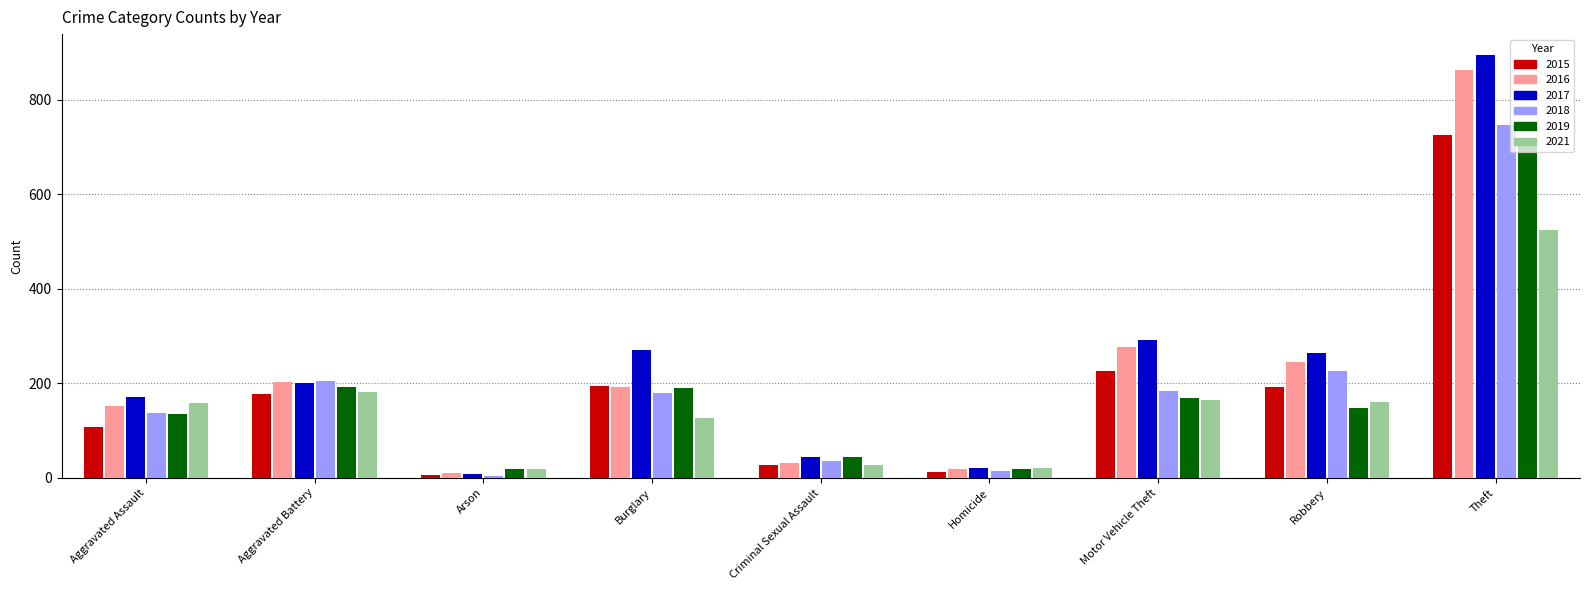

How many groups of bars are there?

9